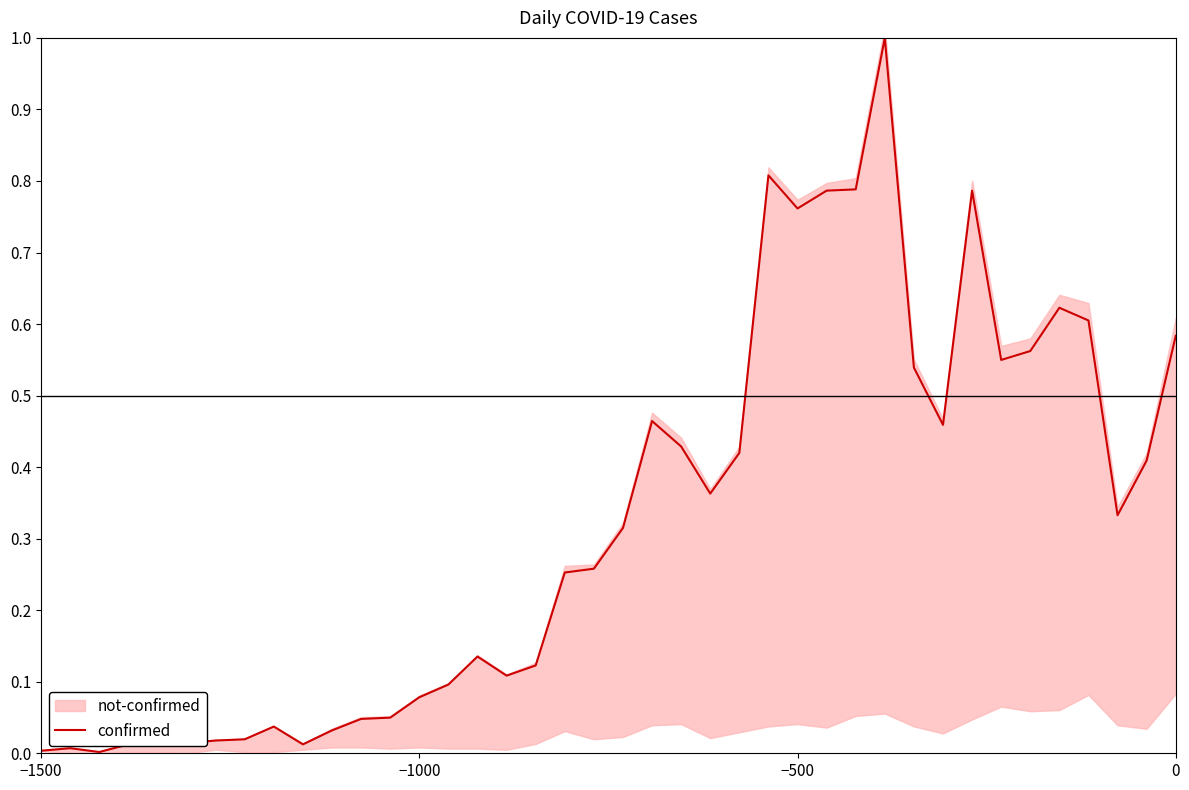

What is the highest value of the confirmed series?

1.0